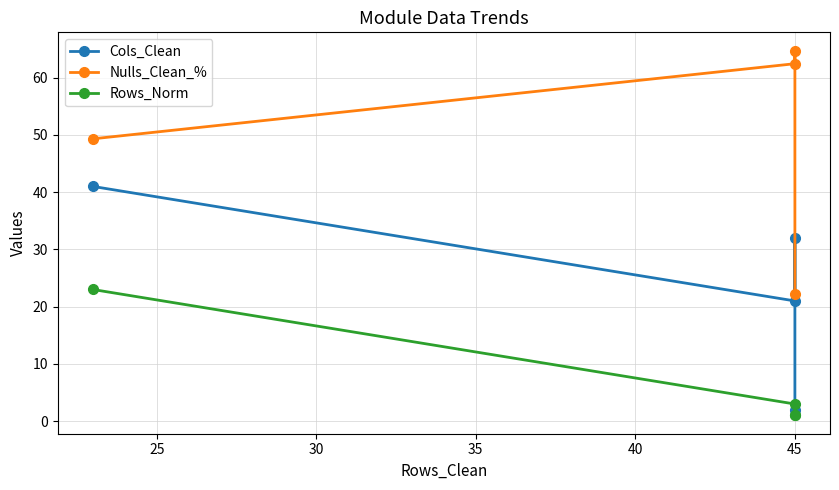

Is it true that Nulls_Clean_% equals 92.3 at 45?

False